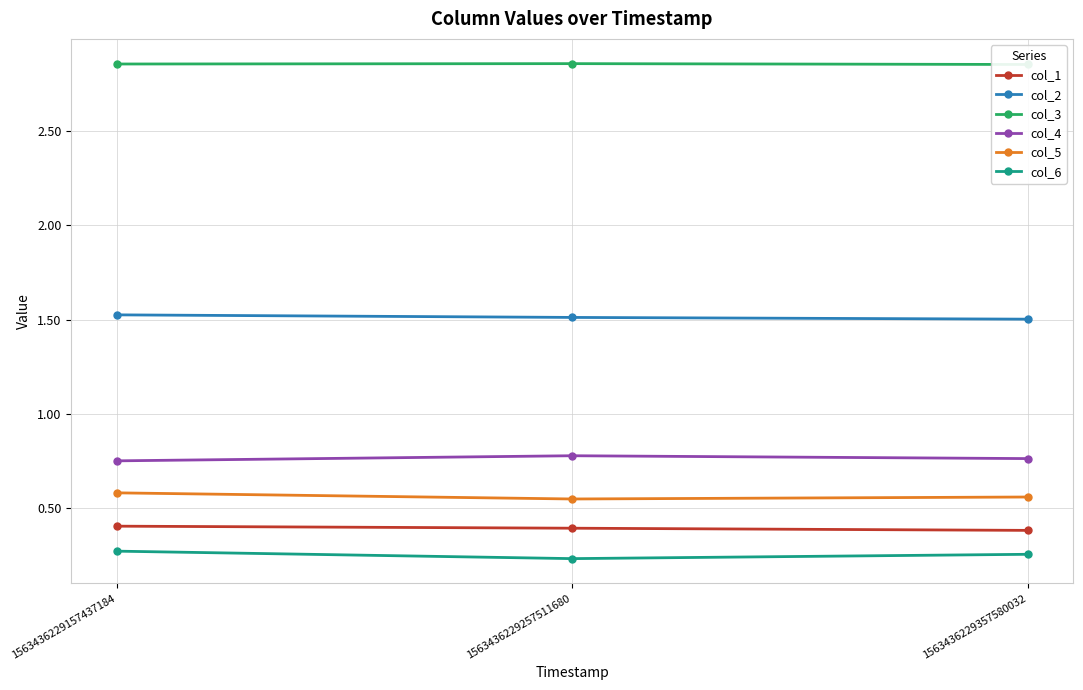

What value does the col_6 series have at 1563436229357580032?

0.3